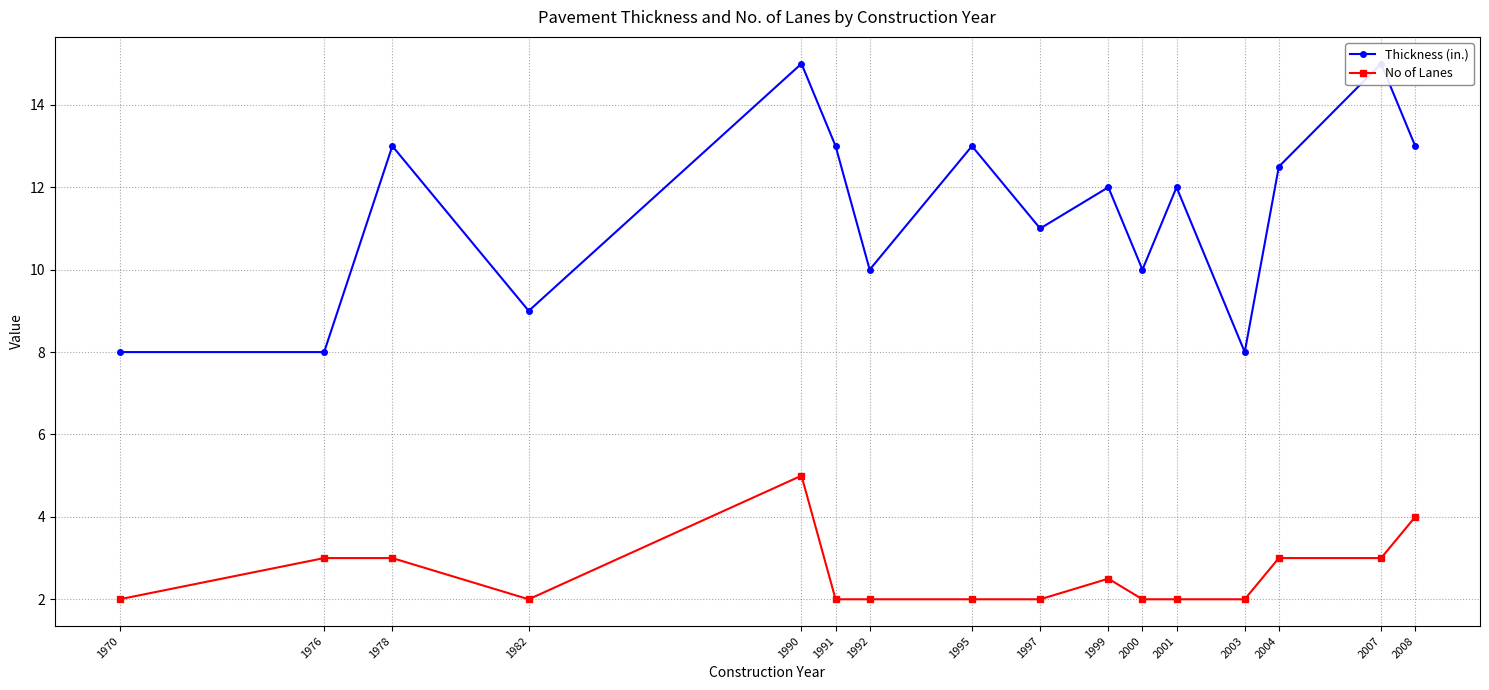

What is the highest value of the No of Lanes series?

5.0